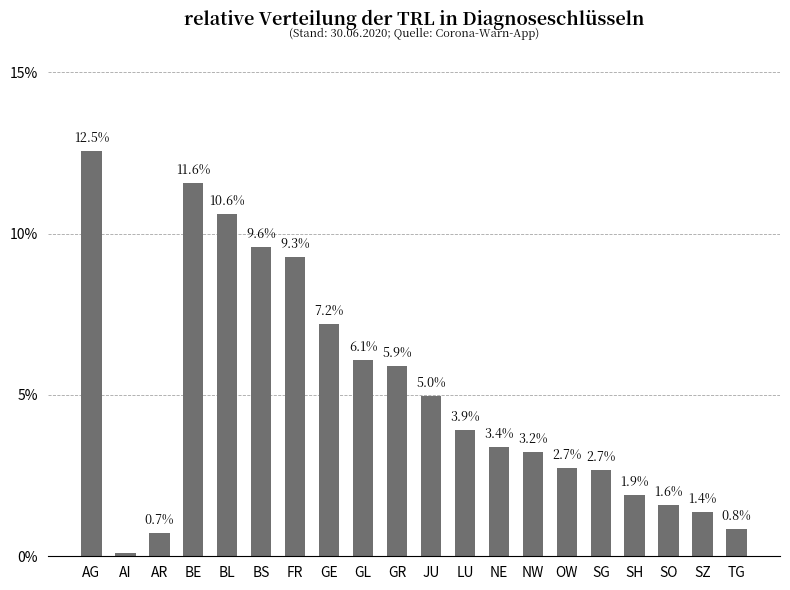

Does the chart contain any negative values?

No